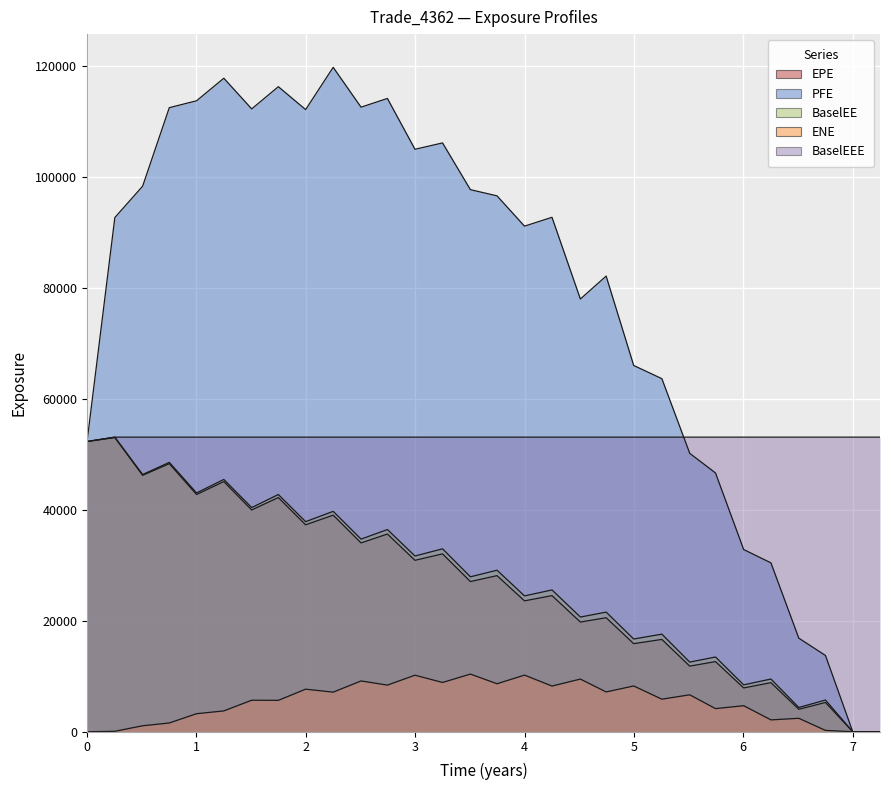

List the series in order of their peak value, highest first.

PFE, BaselEE, BaselEEE, EPE, ENE